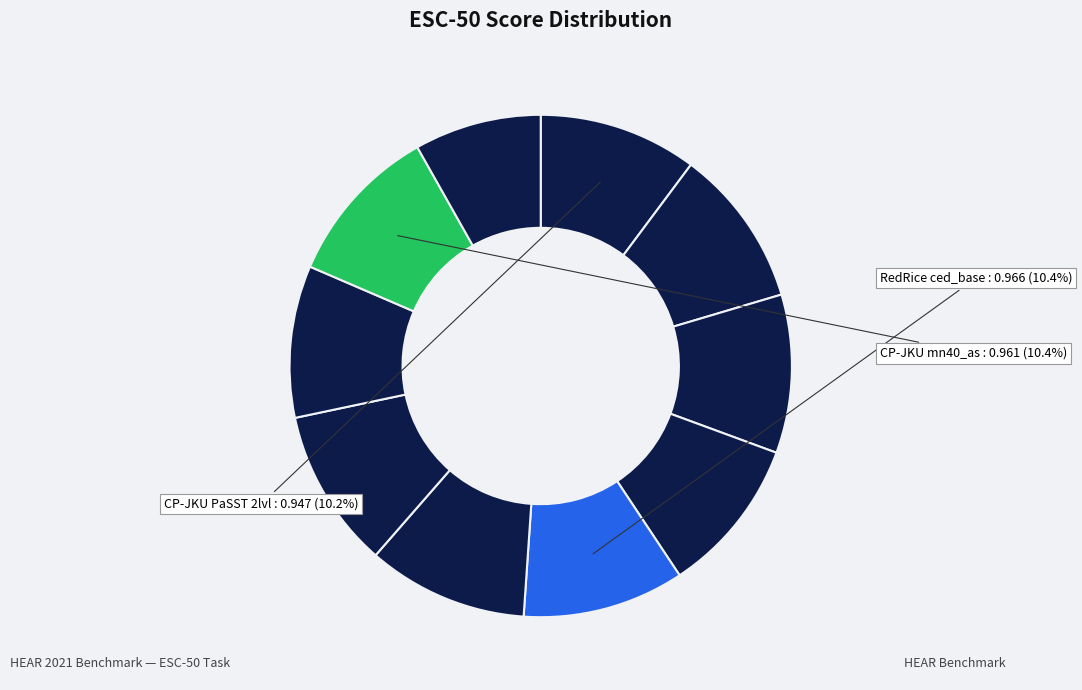

How many slices are in this pie chart?

10